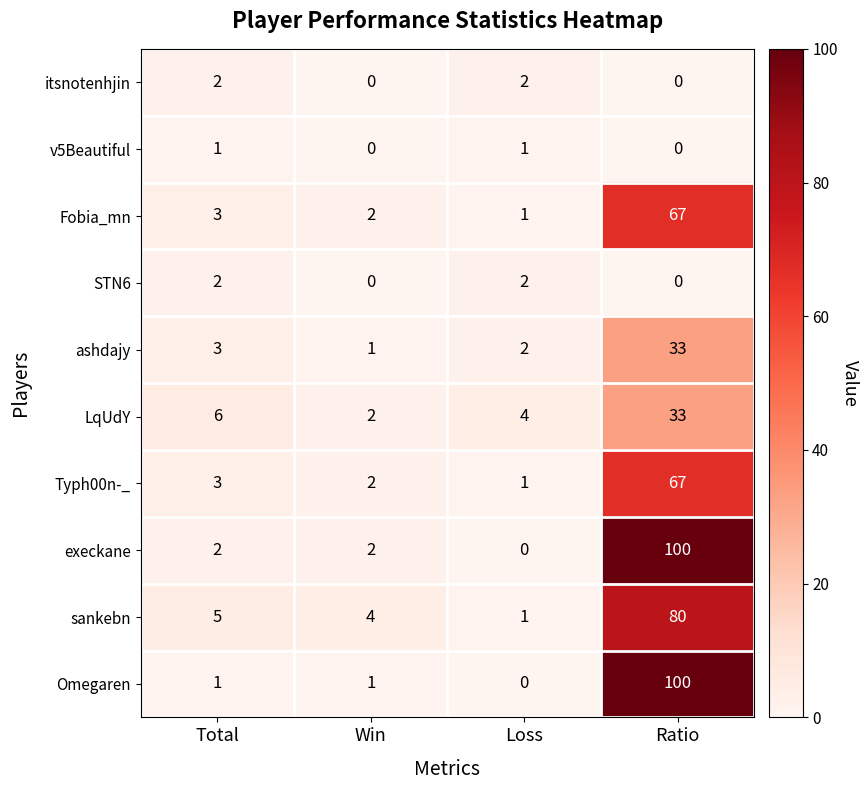

Where is Typh00n-_ nearest to the value 34?

Total